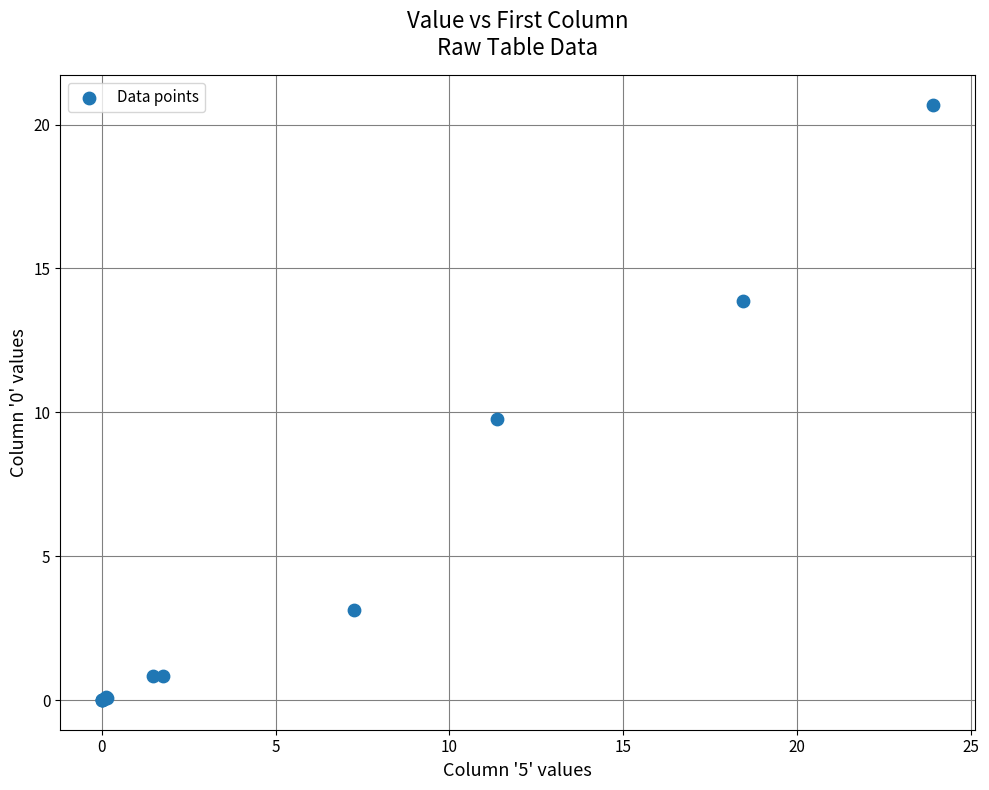

What Y value in the scatter plot is closest to 10?

9.8